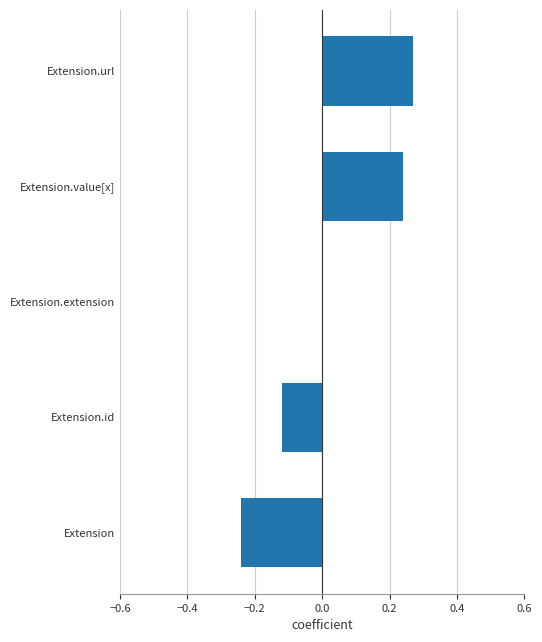

Are the bars grouped side by side (vs. stacked)?

No